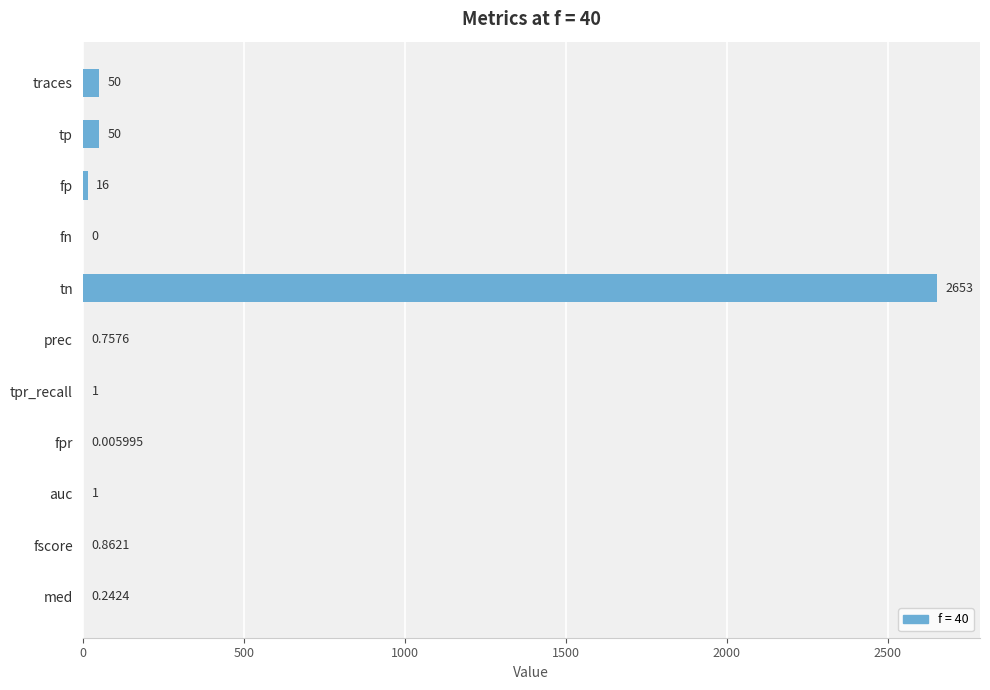

How many distinct data groups are displayed?

1